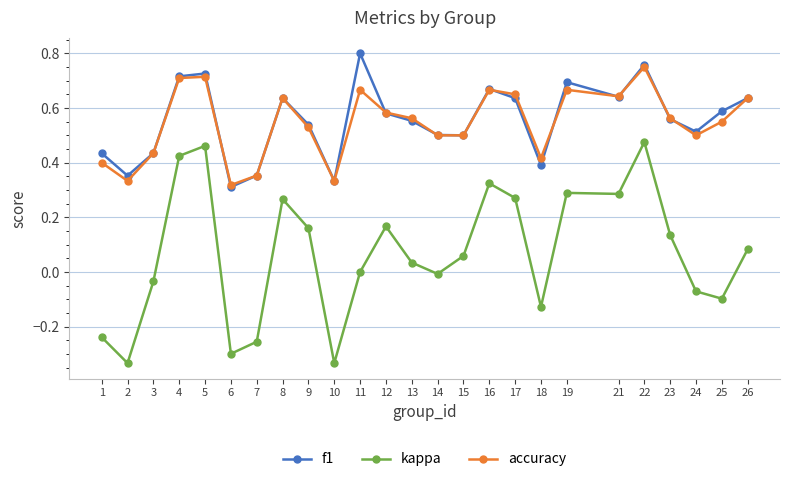

True or false: f1 has a value of 0.2 at 2.

False